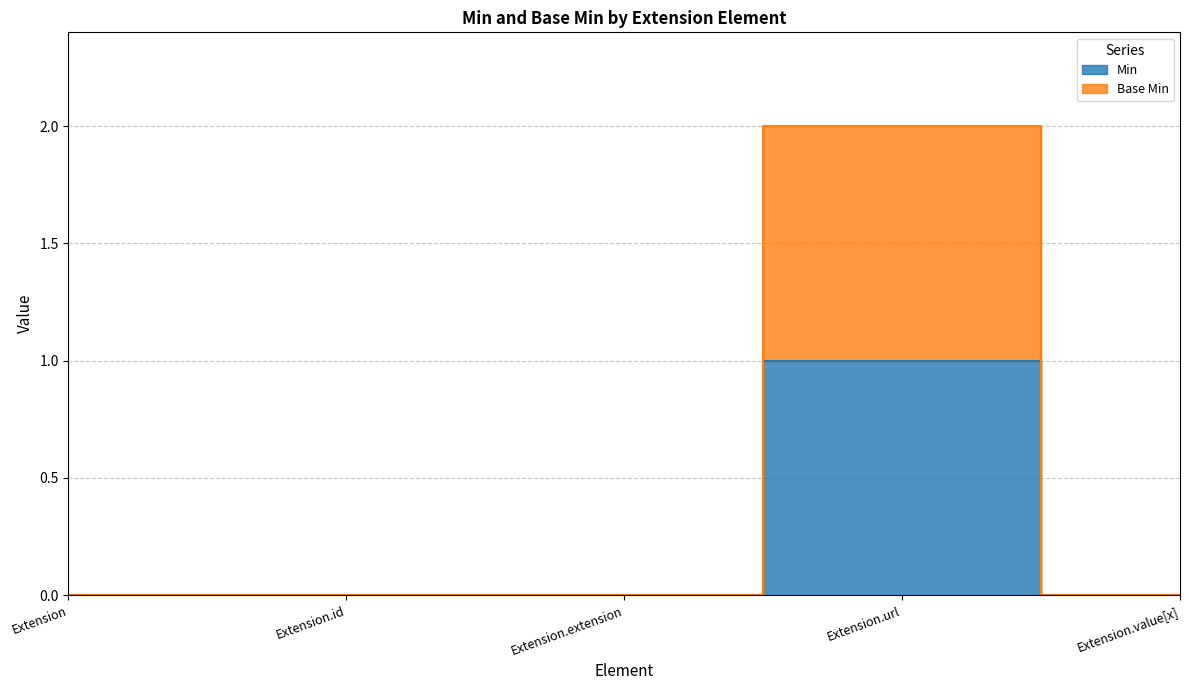

Reading left to right, what are all the values shown in this chart?

Min: Extension=0	Extension.id=0	Extension.extension=0	Extension.url=1	Extension.value[x]=0
Base Min: Extension=0	Extension.id=0	Extension.extension=0	Extension.url=2	Extension.value[x]=0